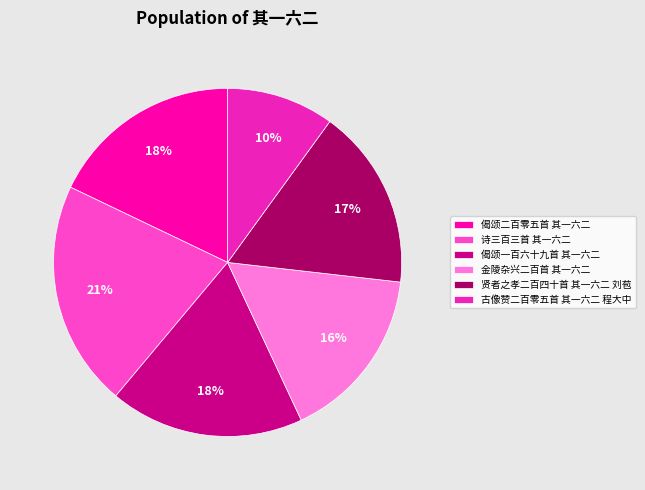

What is the largest slice in the pie chart?

诗三百三首 其一六二